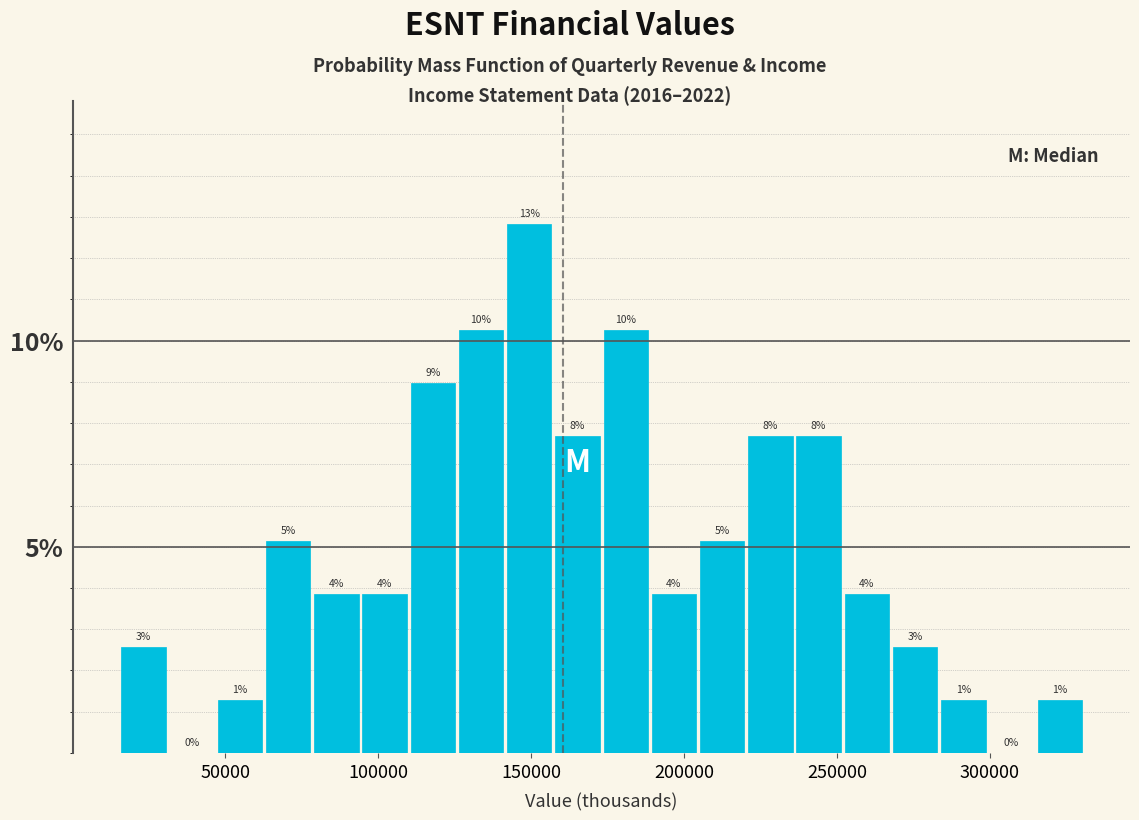

Around what value on the x-axis is the tallest bar? Give the approximate position of its centre, as read against the axis.

150000